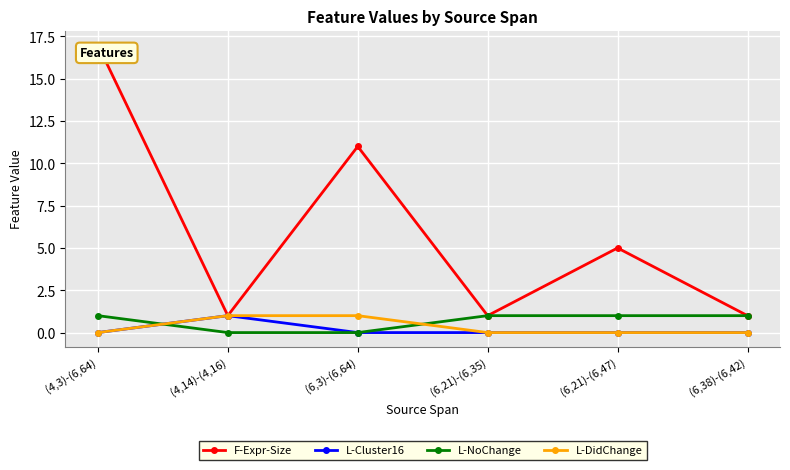

What is the label of the 1st point from the left?

(4,3)-(6,64)